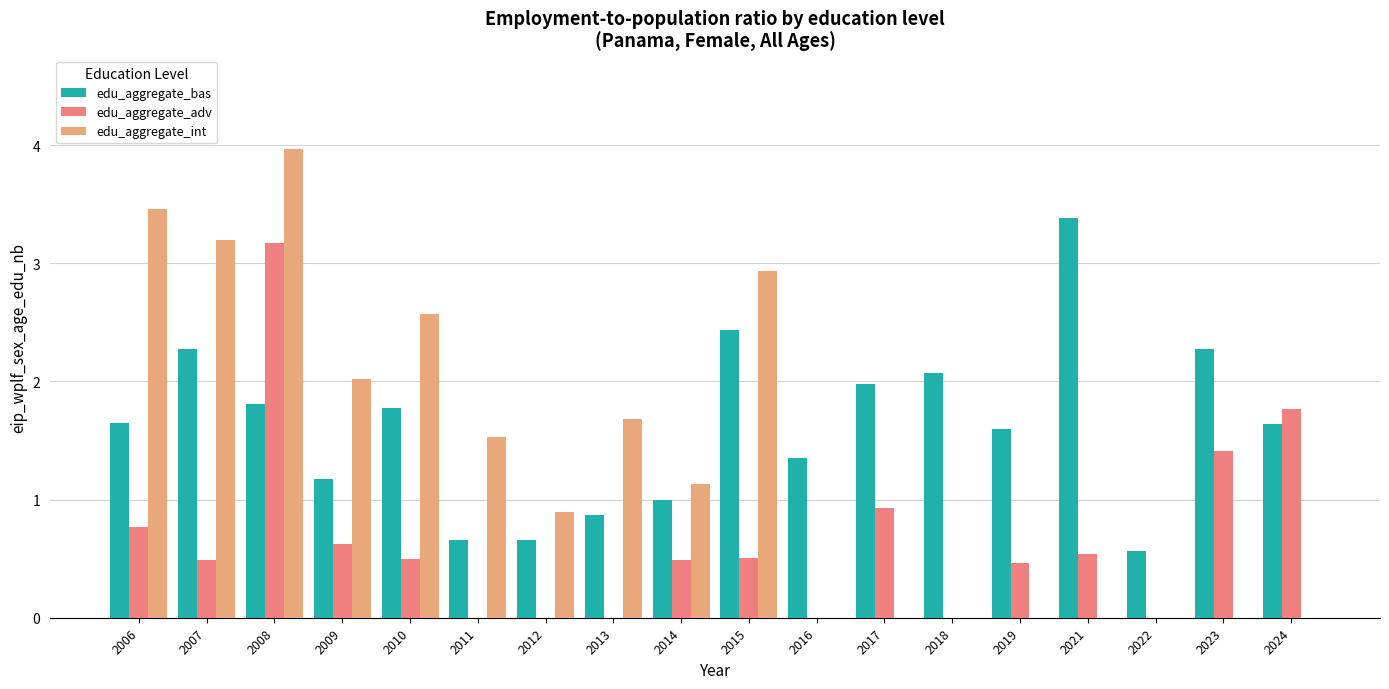

What is the approximate value of edu_aggregate_bas at 2019?

1.6